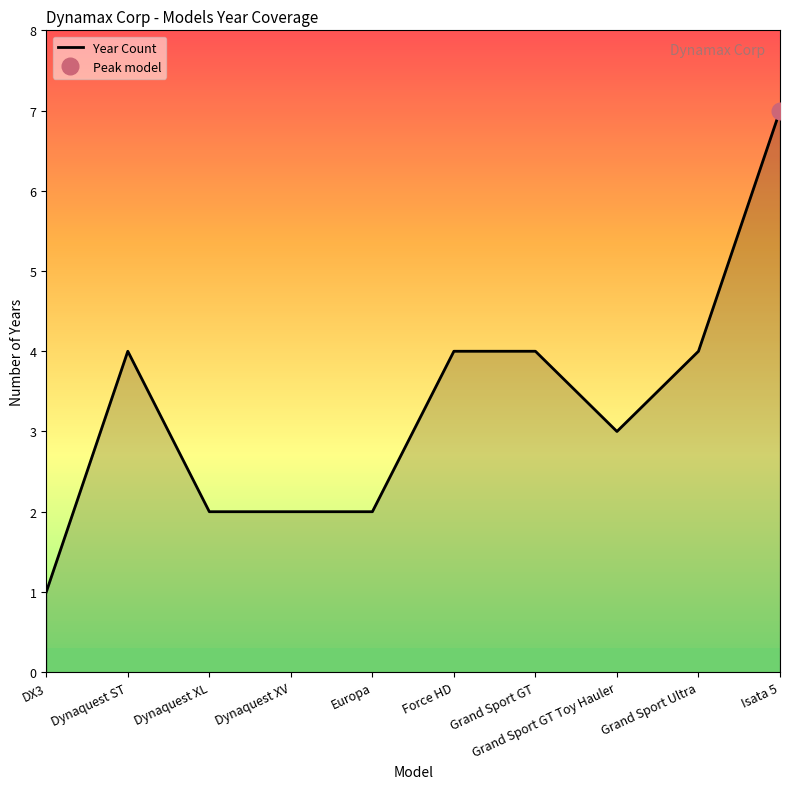

How many interior local peaks (higher than both neighbors) does the data have?

1